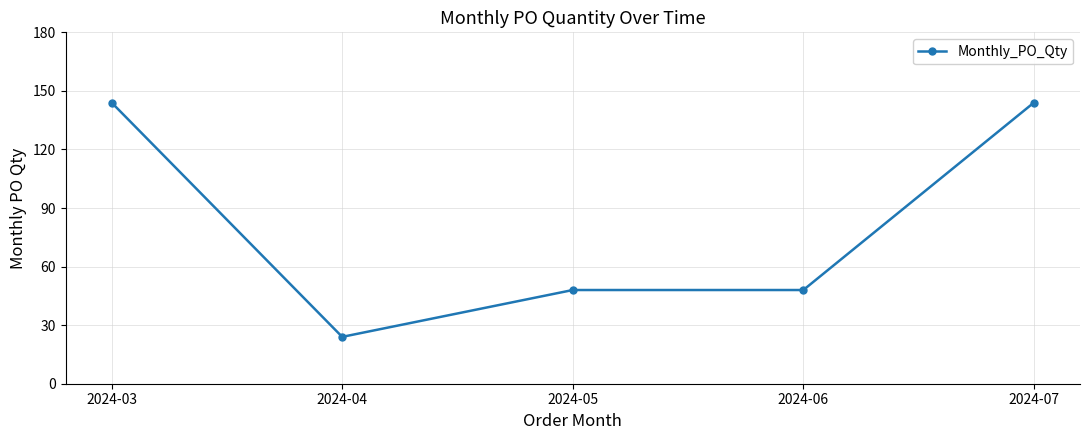

What is the ratio of the value at 2024-04 to the value at 2024-06?

0.5